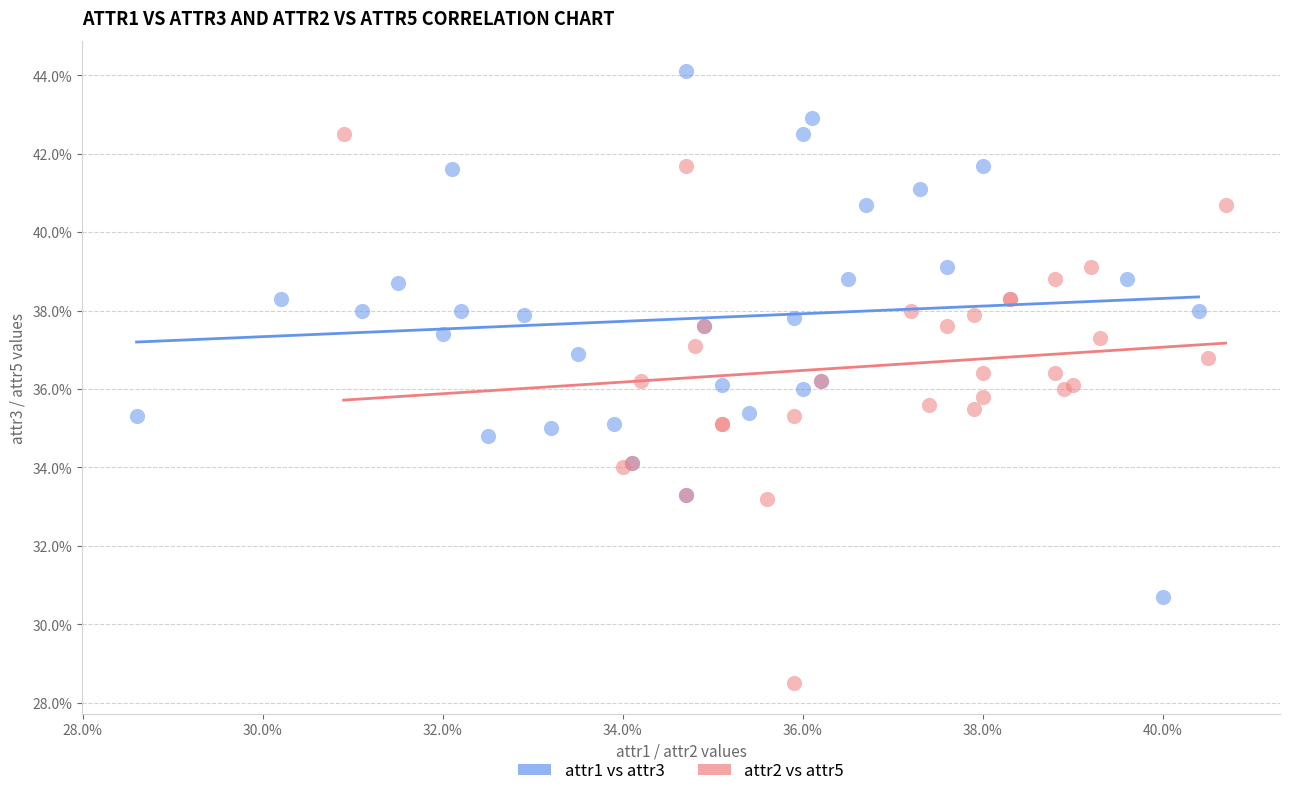

What are all the series names shown in the legend?

attr1 vs attr3, attr2 vs attr5